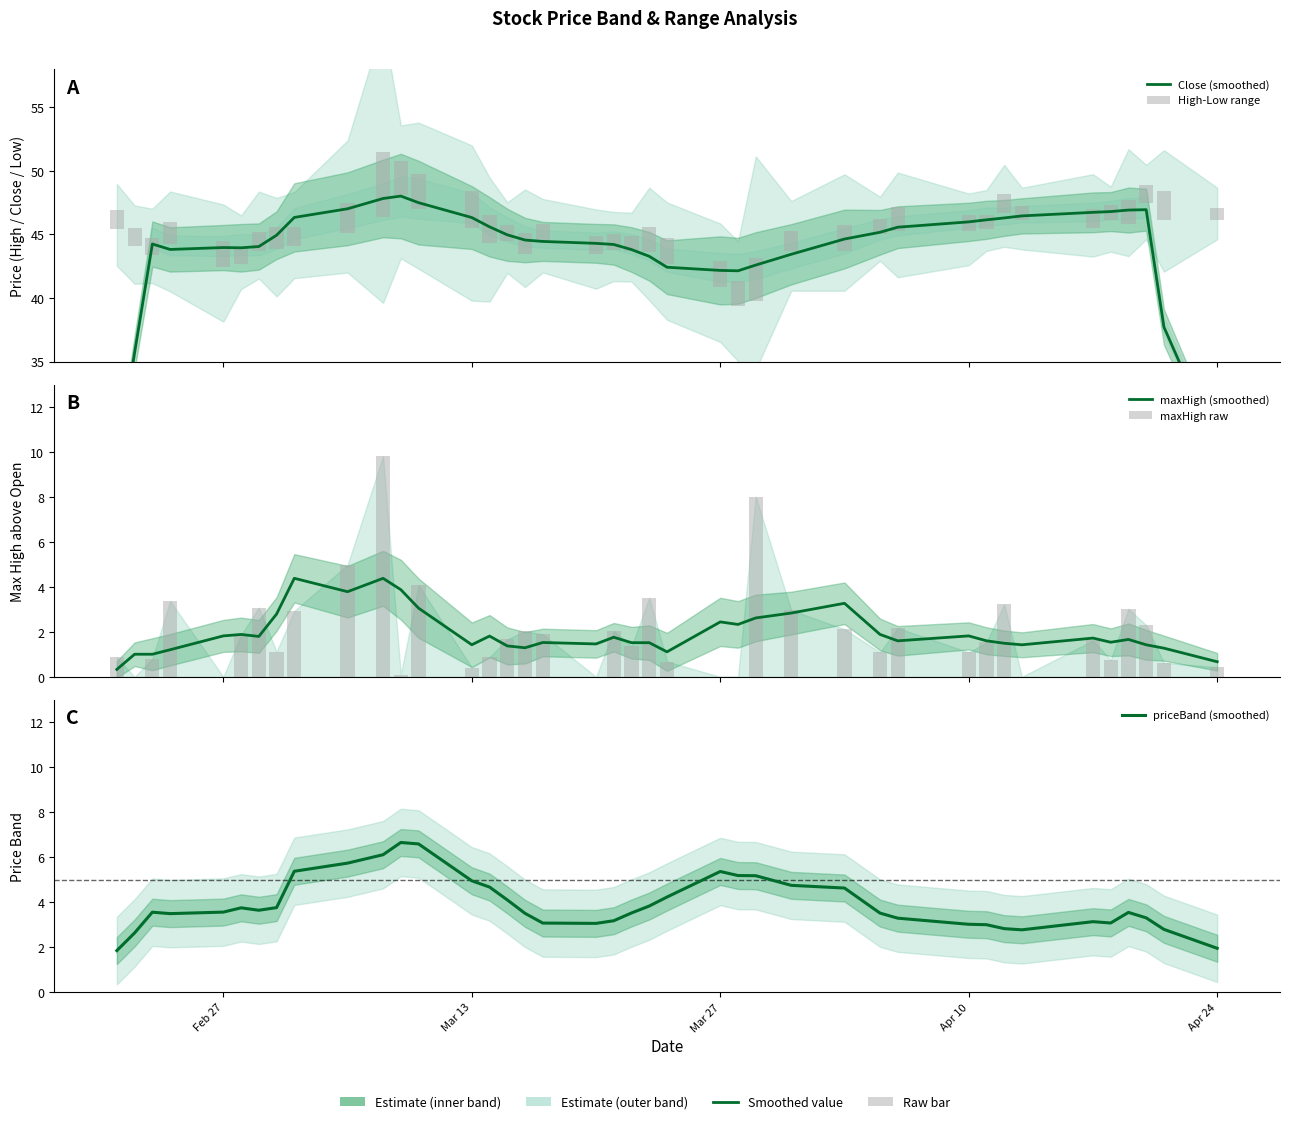

What is the difference between the second highest and minimum values in the priceBand (smoothed) series?

4.7